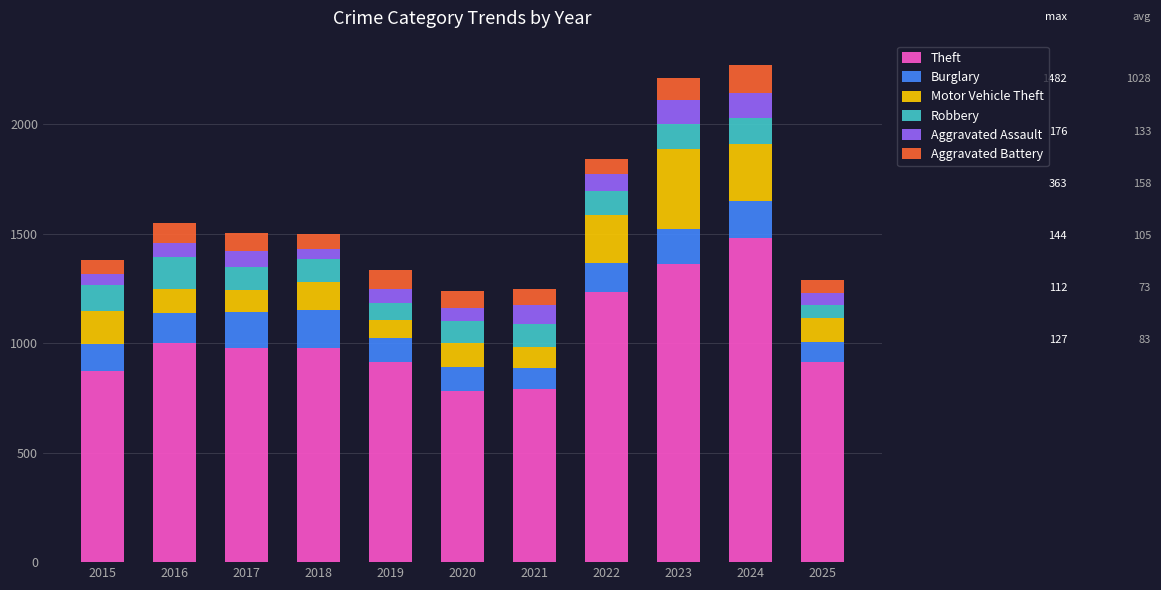

What is the total value across all series at 2019?

1336